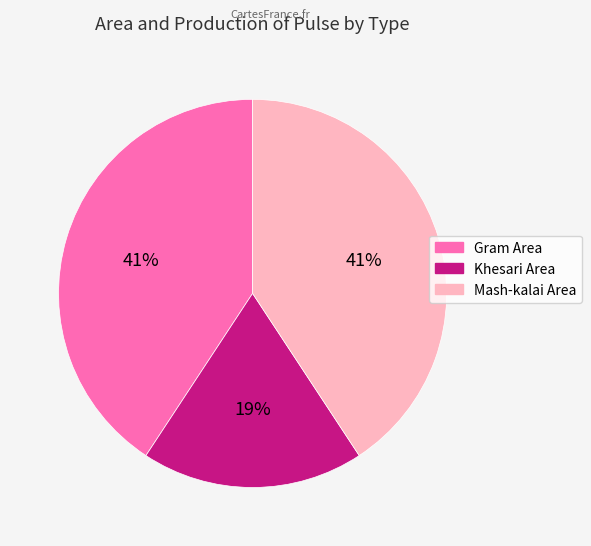

To the nearest percent, what is the difference between the largest and smallest slice percentages?

22%